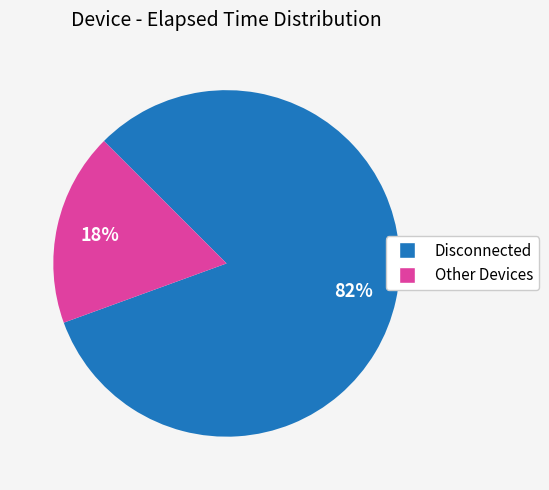

Is there any slice that represents more than half of the pie?

Yes